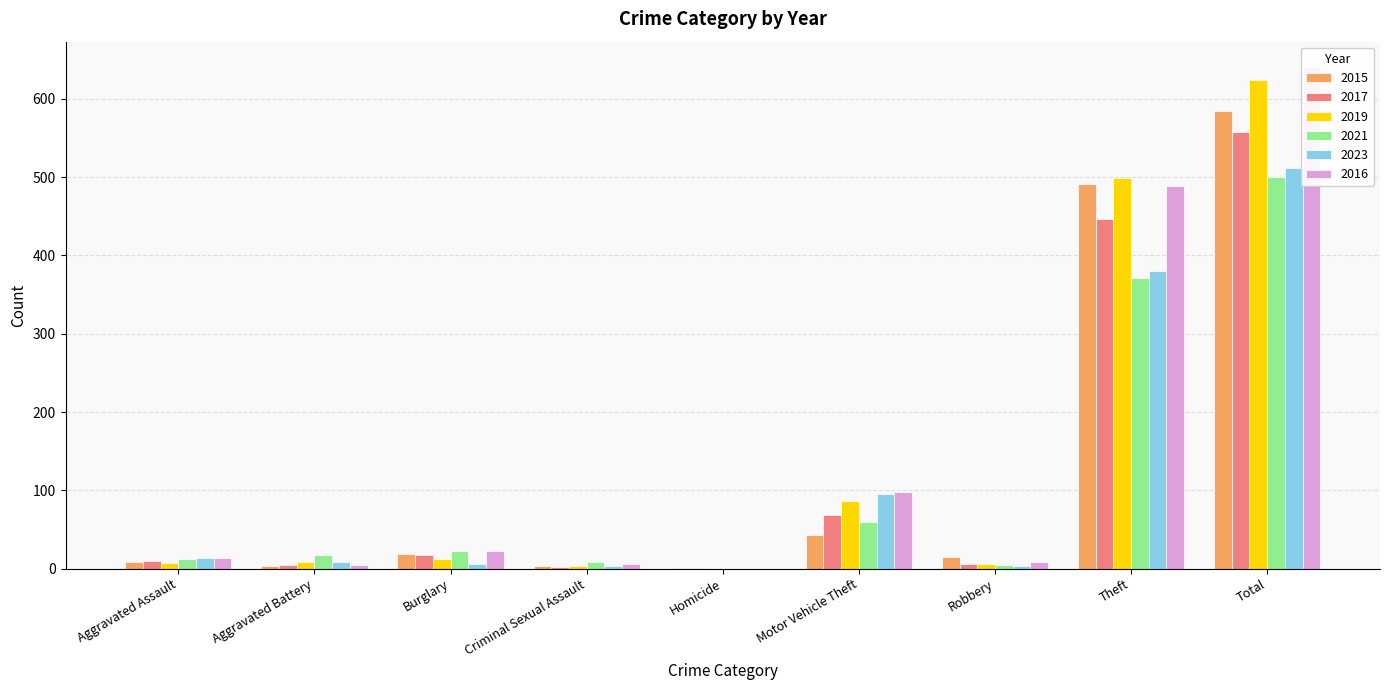

How many bars are there in each group?

6